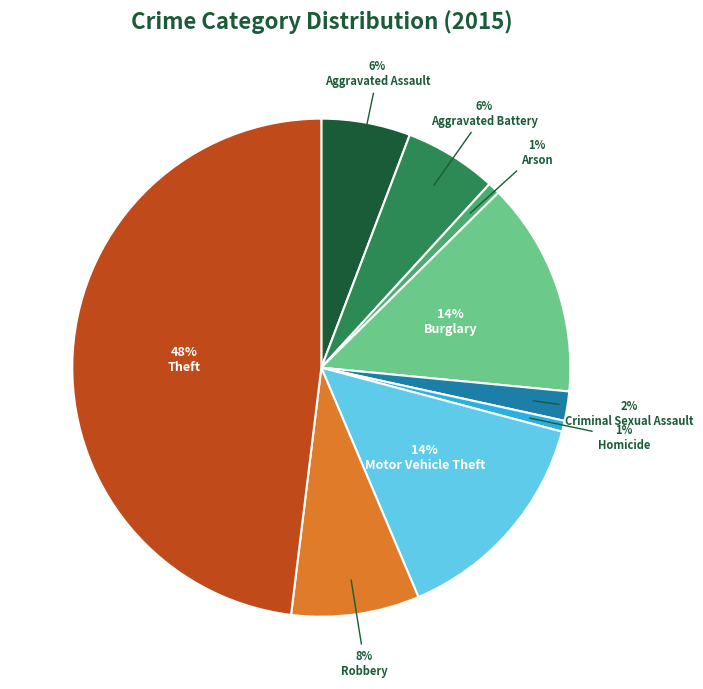

To the nearest percent, what is the average slice percentage?

11%